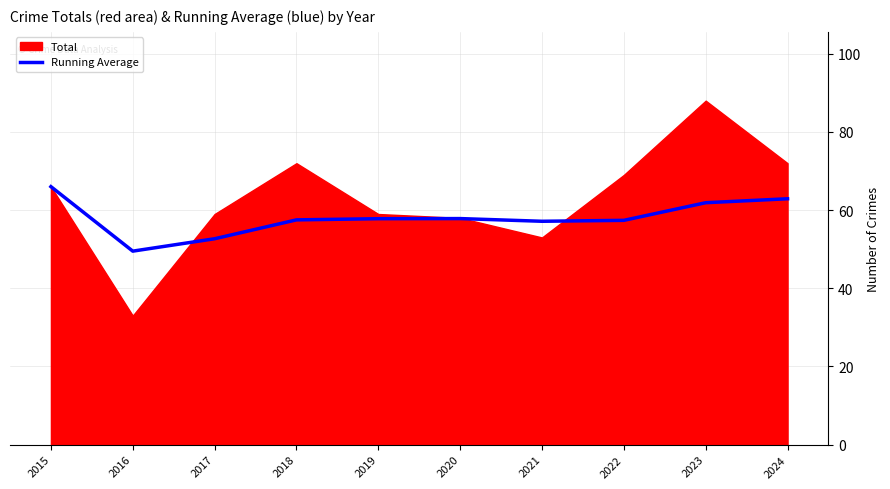

Does the chart display data point markers on the line(s)?

No